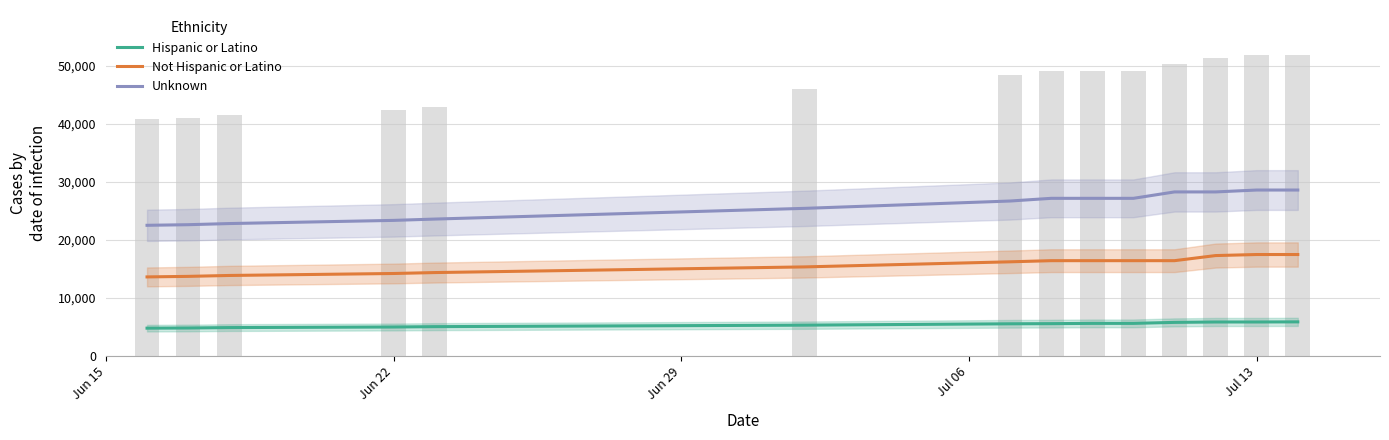

Is it true that Not Hispanic or Latino equals 7740 at 5?

False